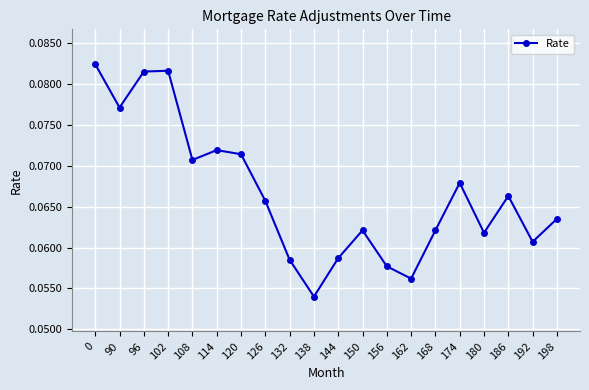

True or false: the data has more than 0 interior local peaks.

True